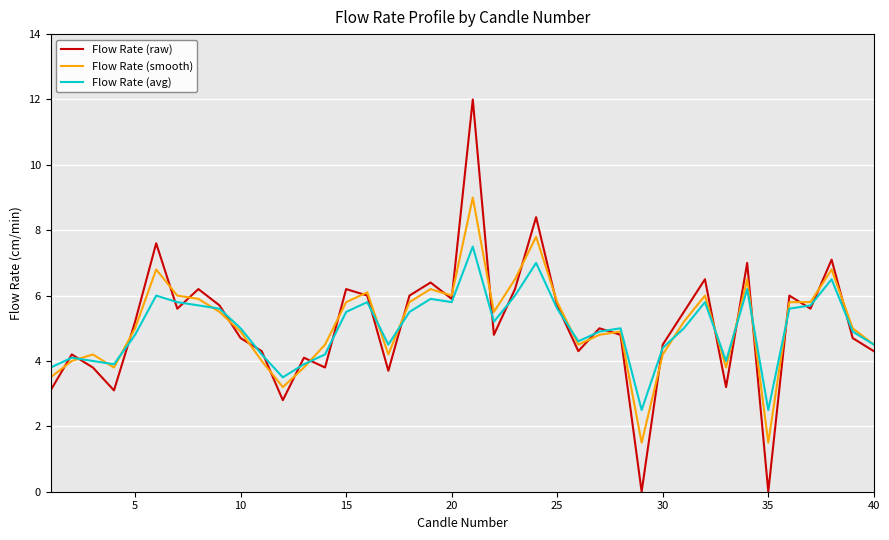

Rank the series by their maximum value, from highest to lowest.

Flow Rate (raw), Flow Rate (smooth), Flow Rate (avg)